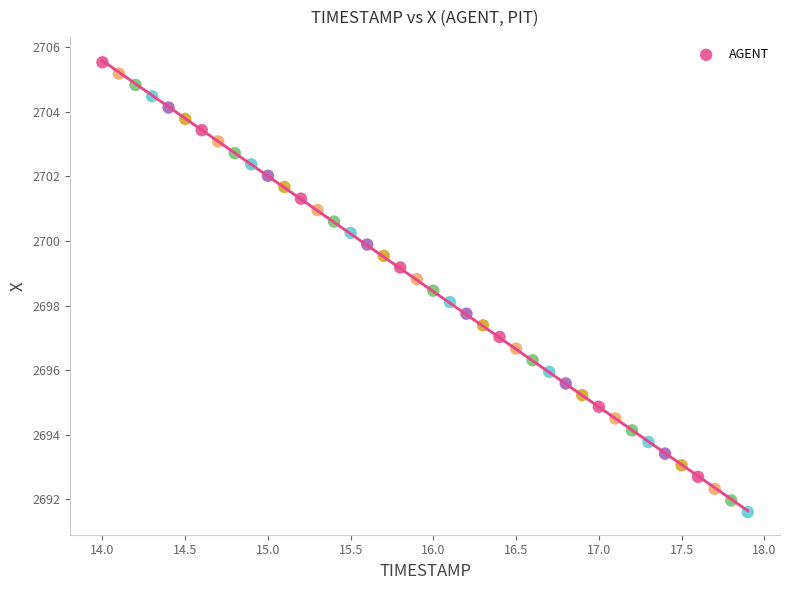

What is the range of Y values (max minus min)?

13.9